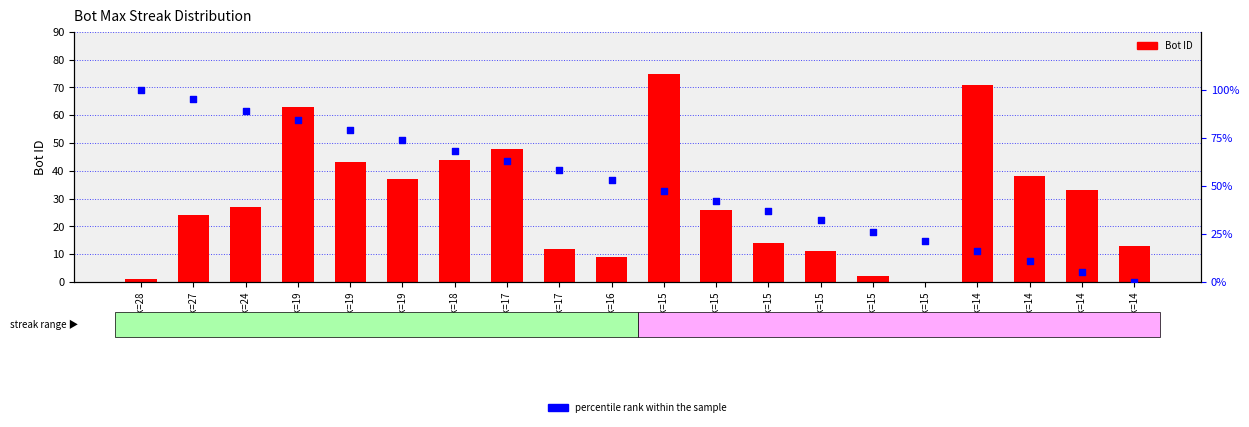

Which series contains the highest Y value?

percentile rank within the sample